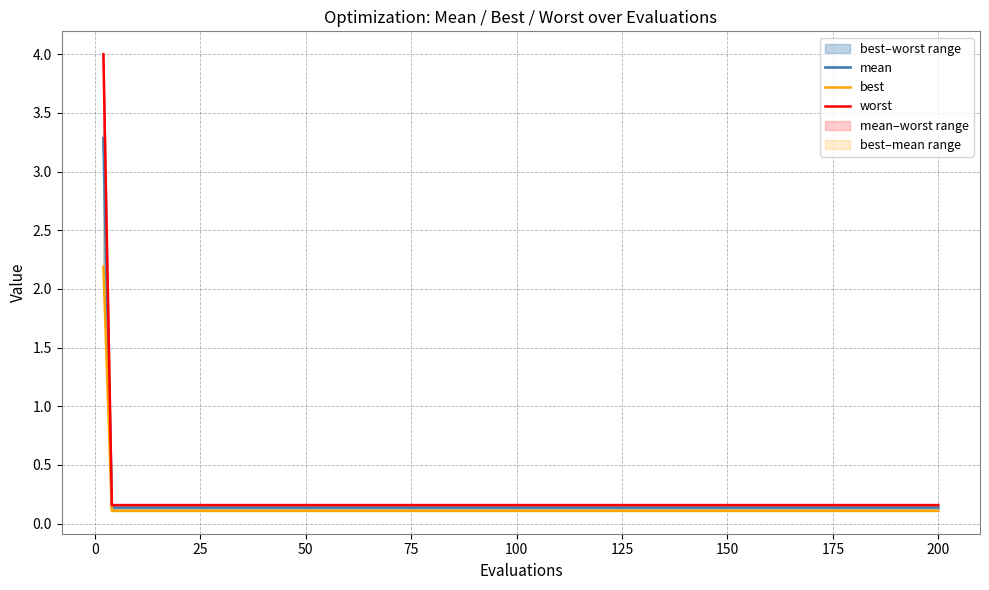

True or false: worst has more than 1 interior local peaks.

False